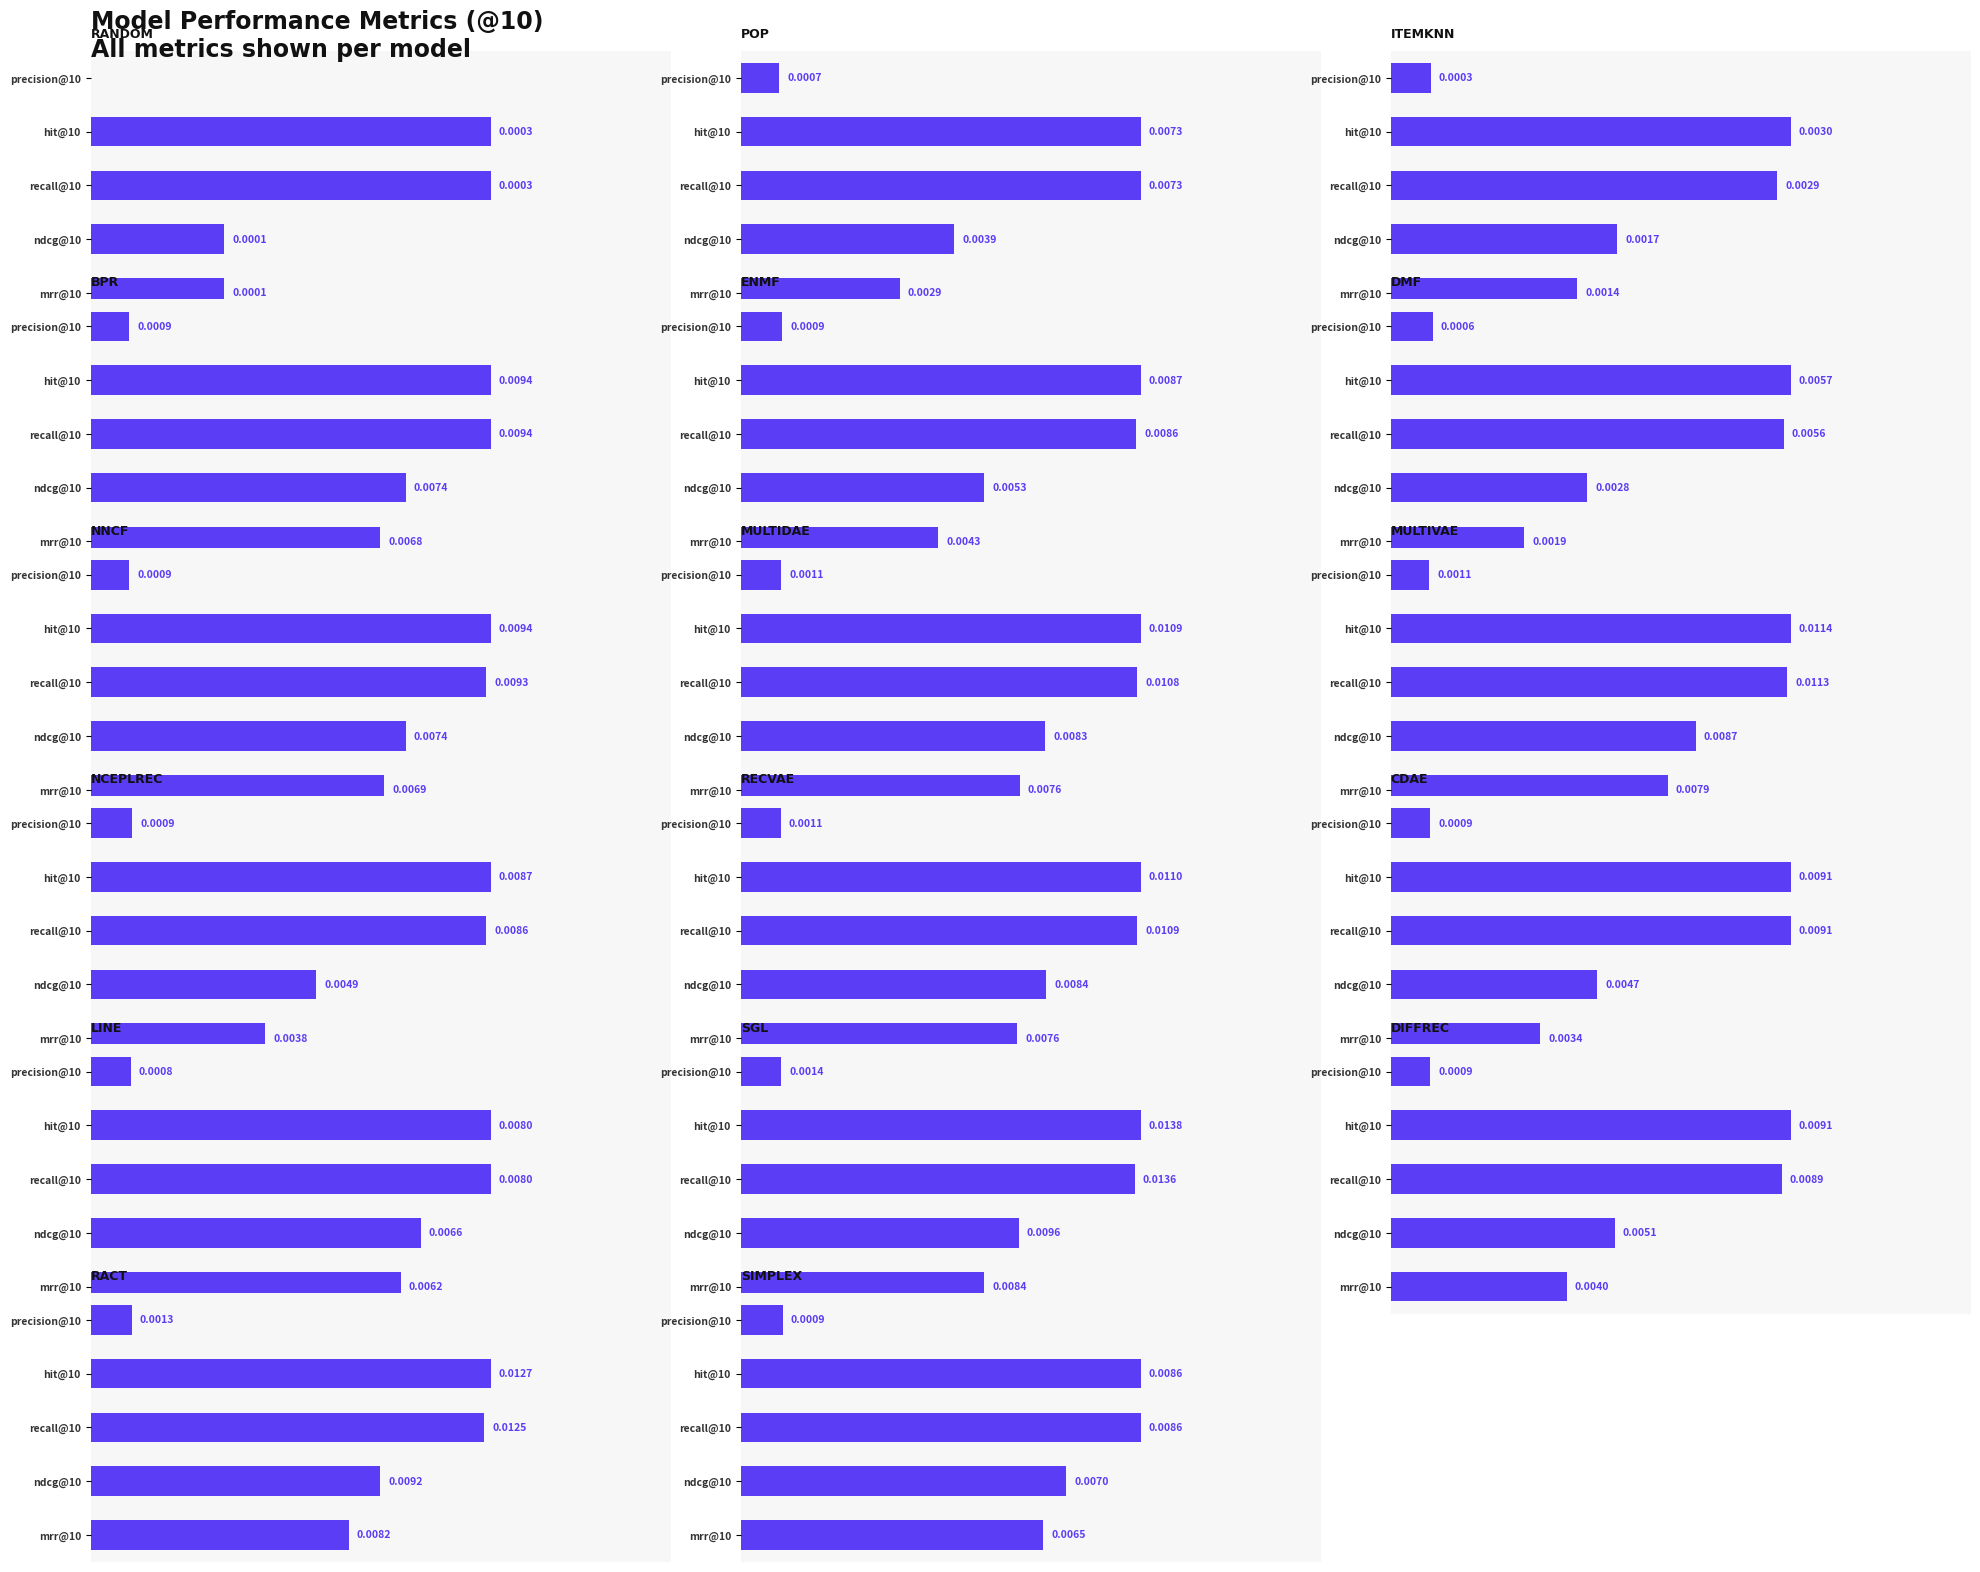

What is the label of the 5th bar from the right?

LINE